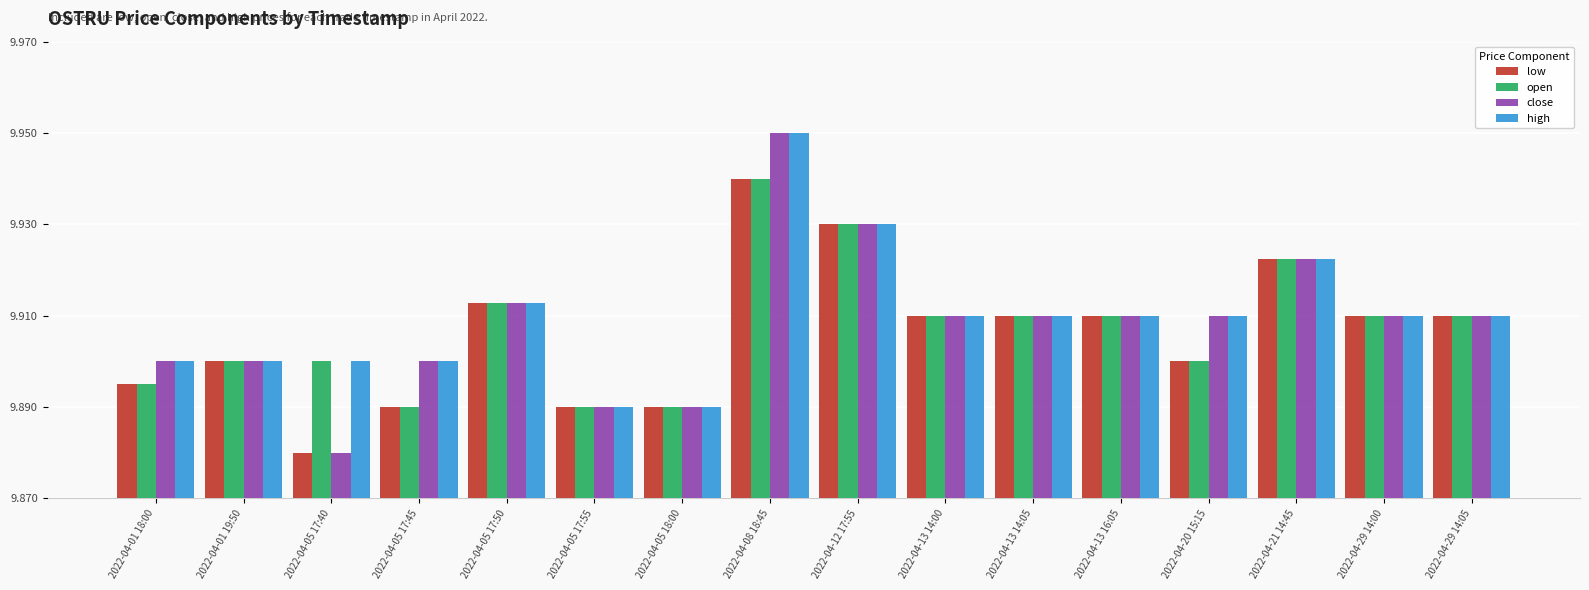

Rank the series at 2022-04-05 17:40 from highest to lowest value.

open, high, low, close